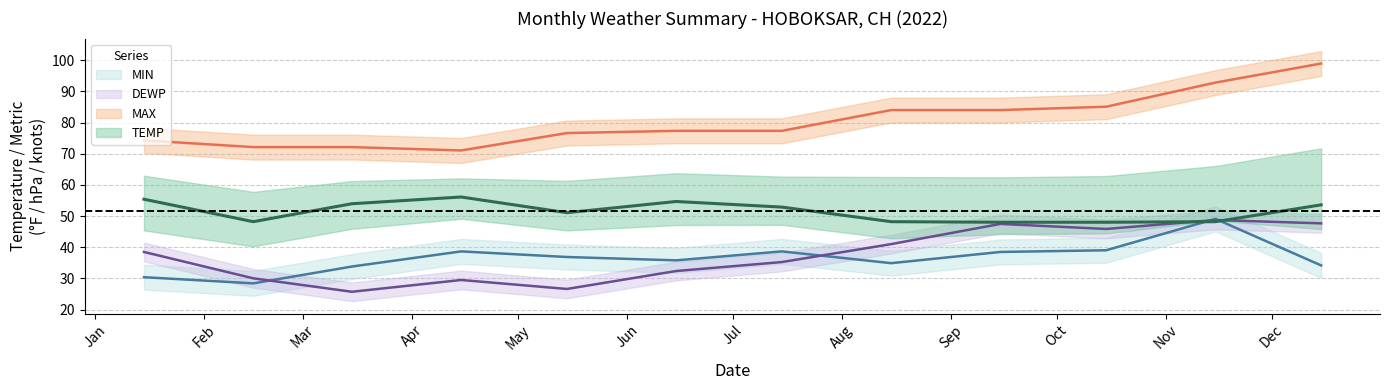

What is the lowest value of the TEMP series?

48.0